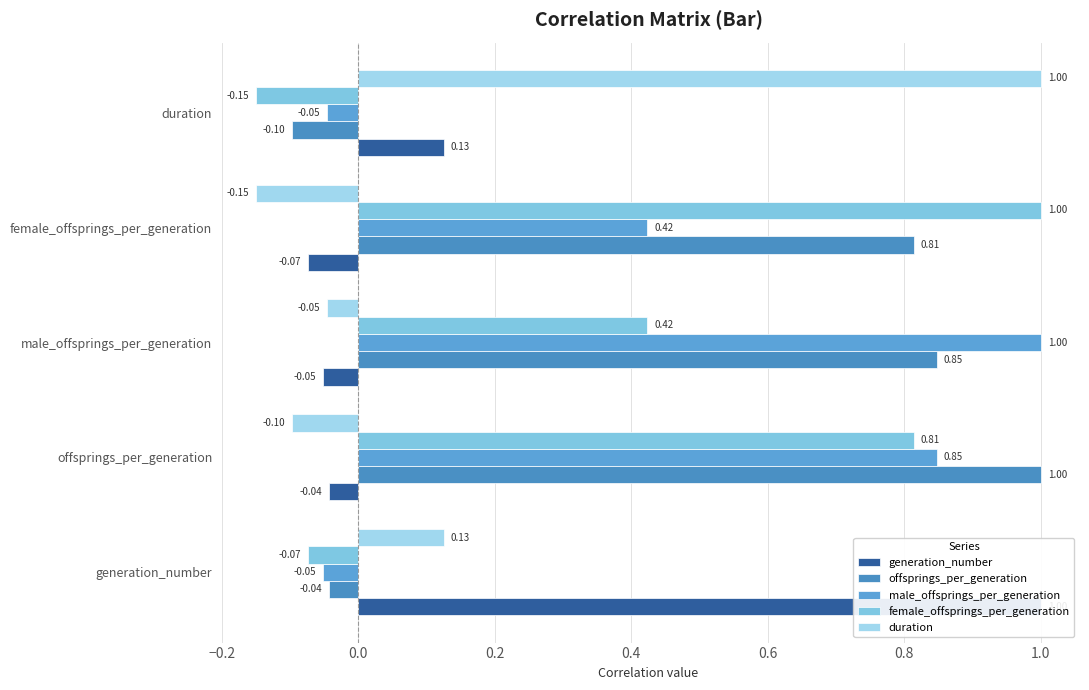

Which series has the largest range (max minus min)?

female_offsprings_per_generation